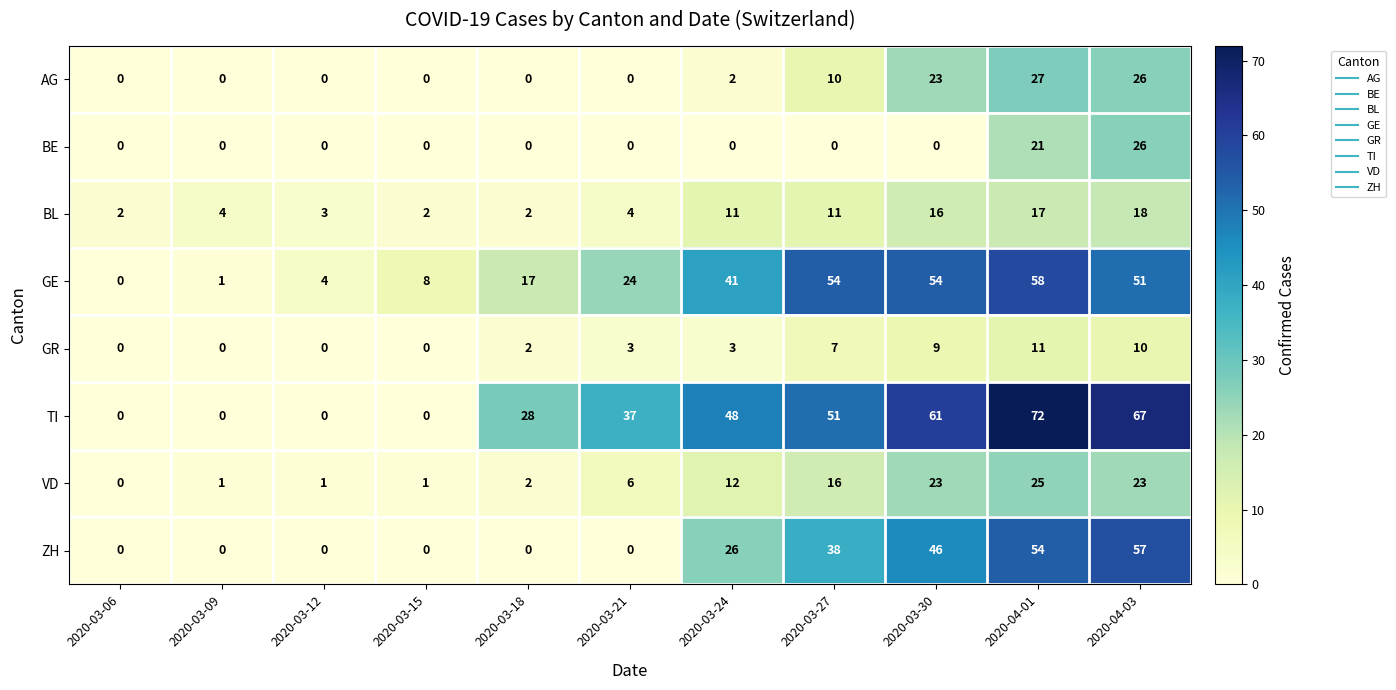

What is the maximum value shown in the chart?

72